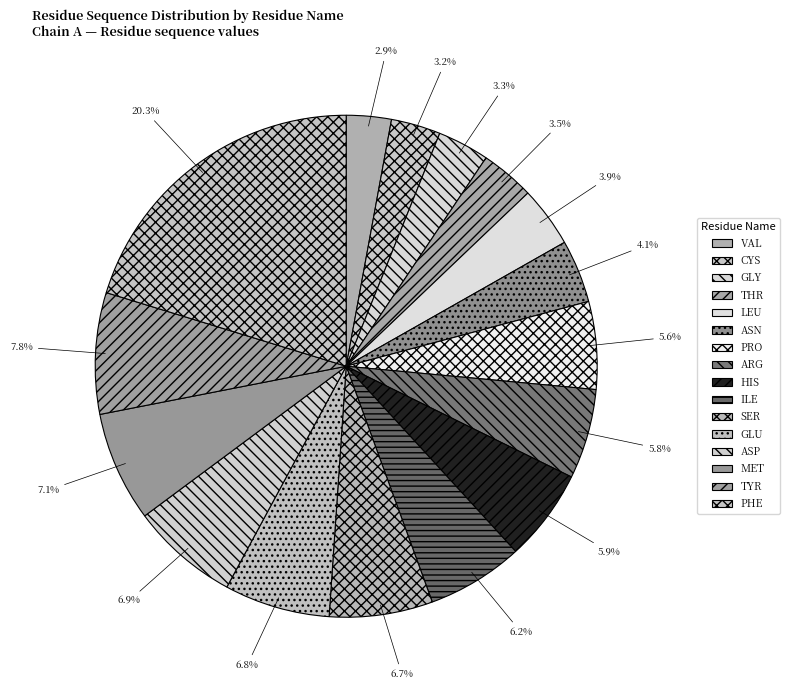

To the nearest percent, what percentage of the pie is VAL?

3%